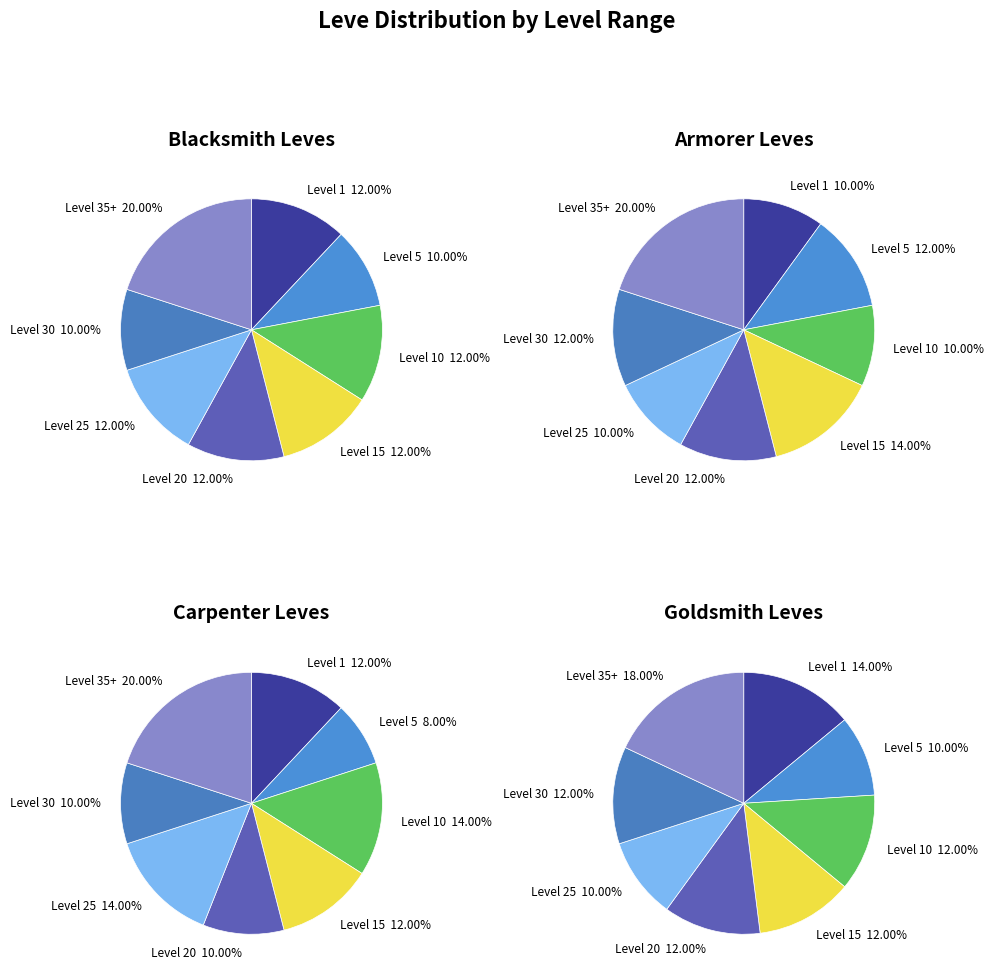

Approximately how many times larger is the value at Level 30 compared to Level 25?

0.8